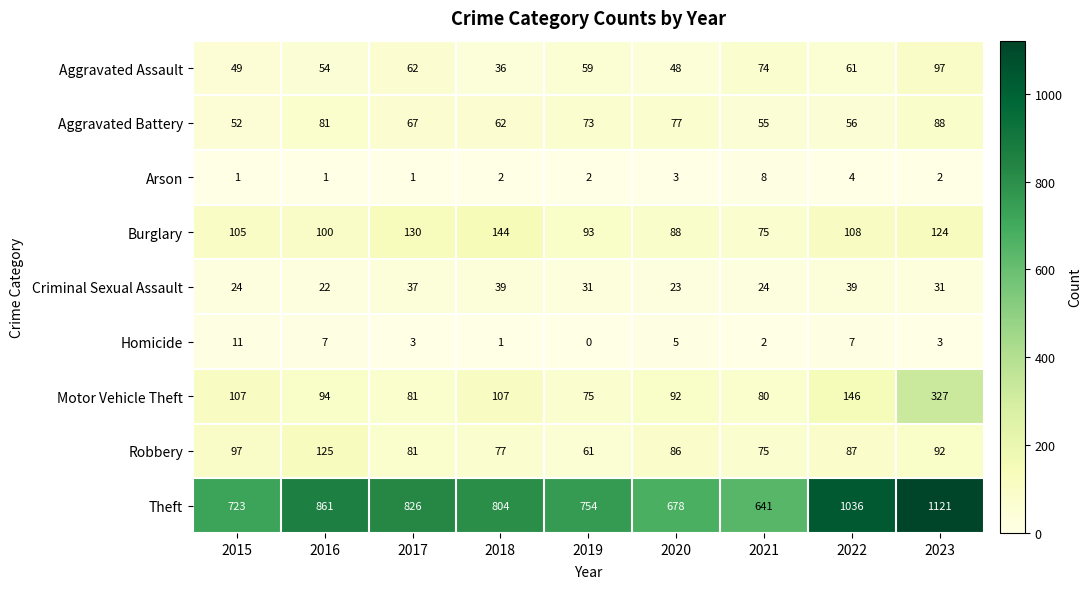

What is the difference between the maximum and minimum values in the Theft series?

480